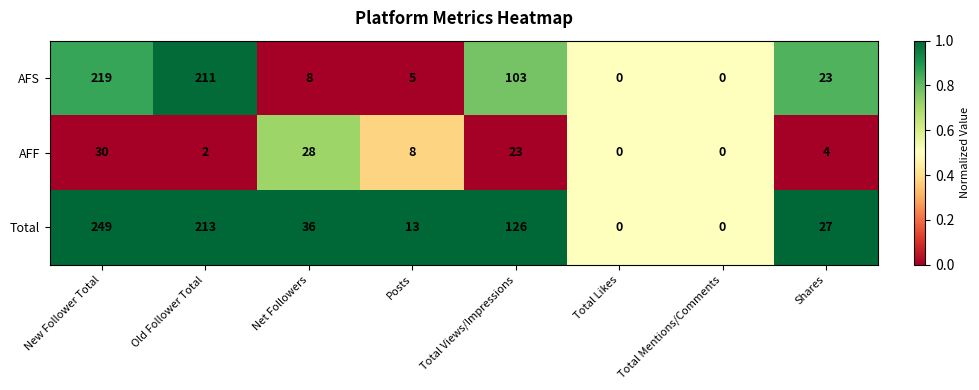

Reading right to left, list all the values displayed in this chart.

AFS: 23	0	0	103	5	8	211	219
AFF: 4	0	0	23	8	28	2	30
Total: 27	0	0	126	13	36	213	249